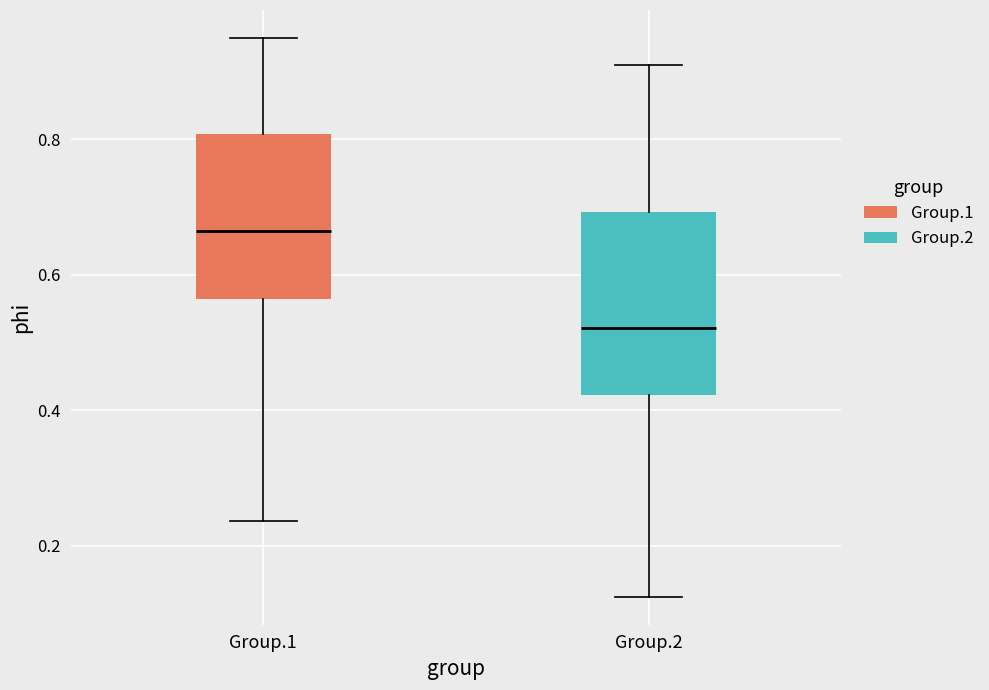

Reading left to right, read every box against the y-axis: the position of its median line, the range the box covers, and the ends of its whiskers. The values are not printed on the chart, so give them approximately, as read against the axis.

Group.1: median 0.66, box 0.56 to 0.80, whiskers 0.24 to 0.94
Group.2: median 0.52, box 0.42 to 0.70, whiskers 0.12 to 0.90